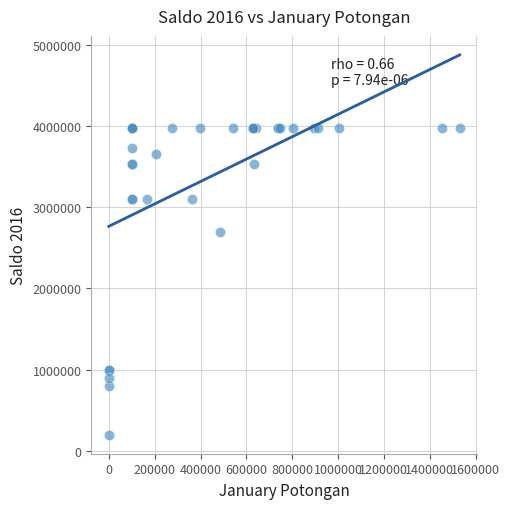

What Y value in the scatter plot is closest to 2087500?

2700000